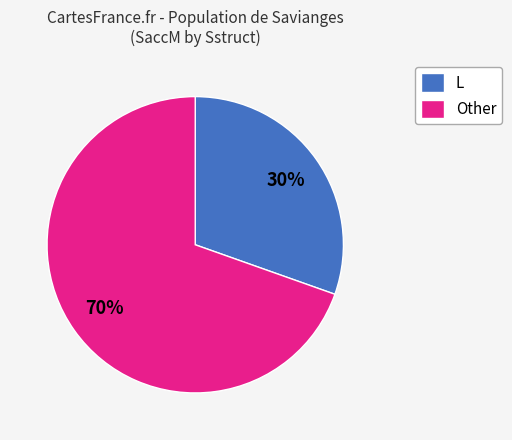

Which has a higher value, Other or L?

Other